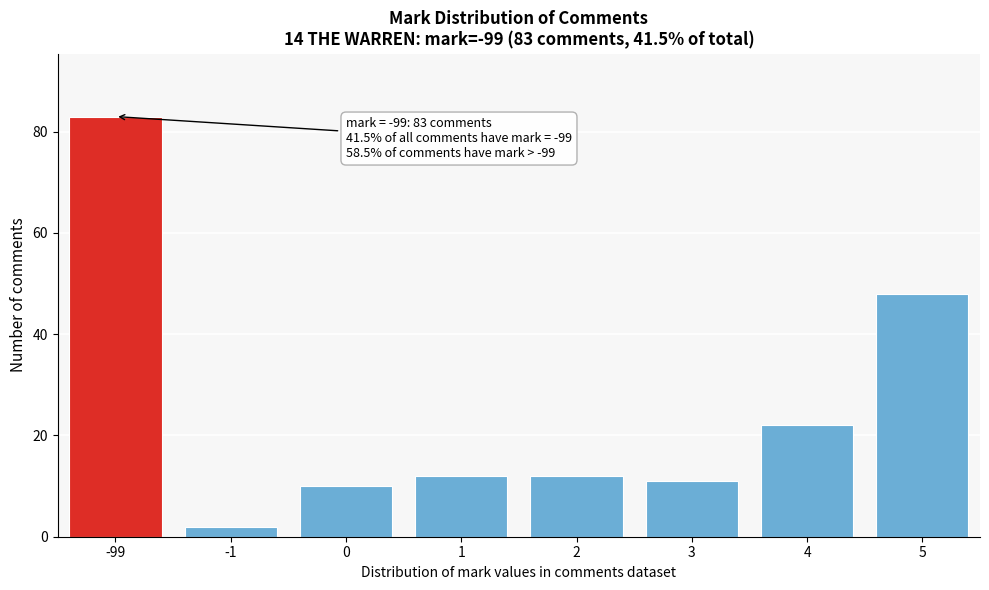

Reading right to left, what are all the values shown in this chart?

5=48	4=22	3=11	2=12	1=12	0=10	-1=2	-99=83